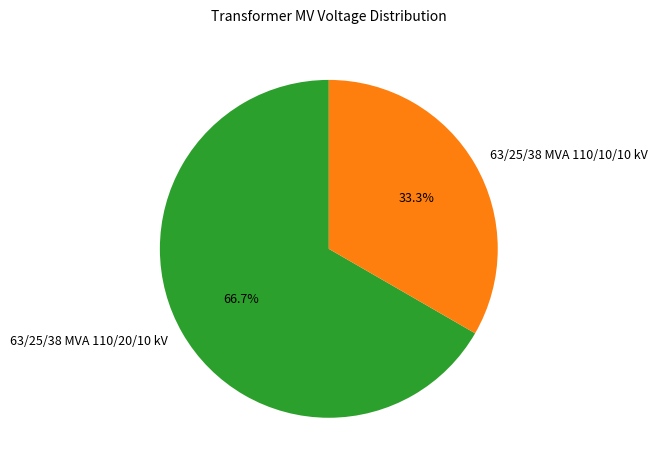

To the nearest percent, what percentage of the pie is 63/25/38 MVA 110/10/10 kV?

33%